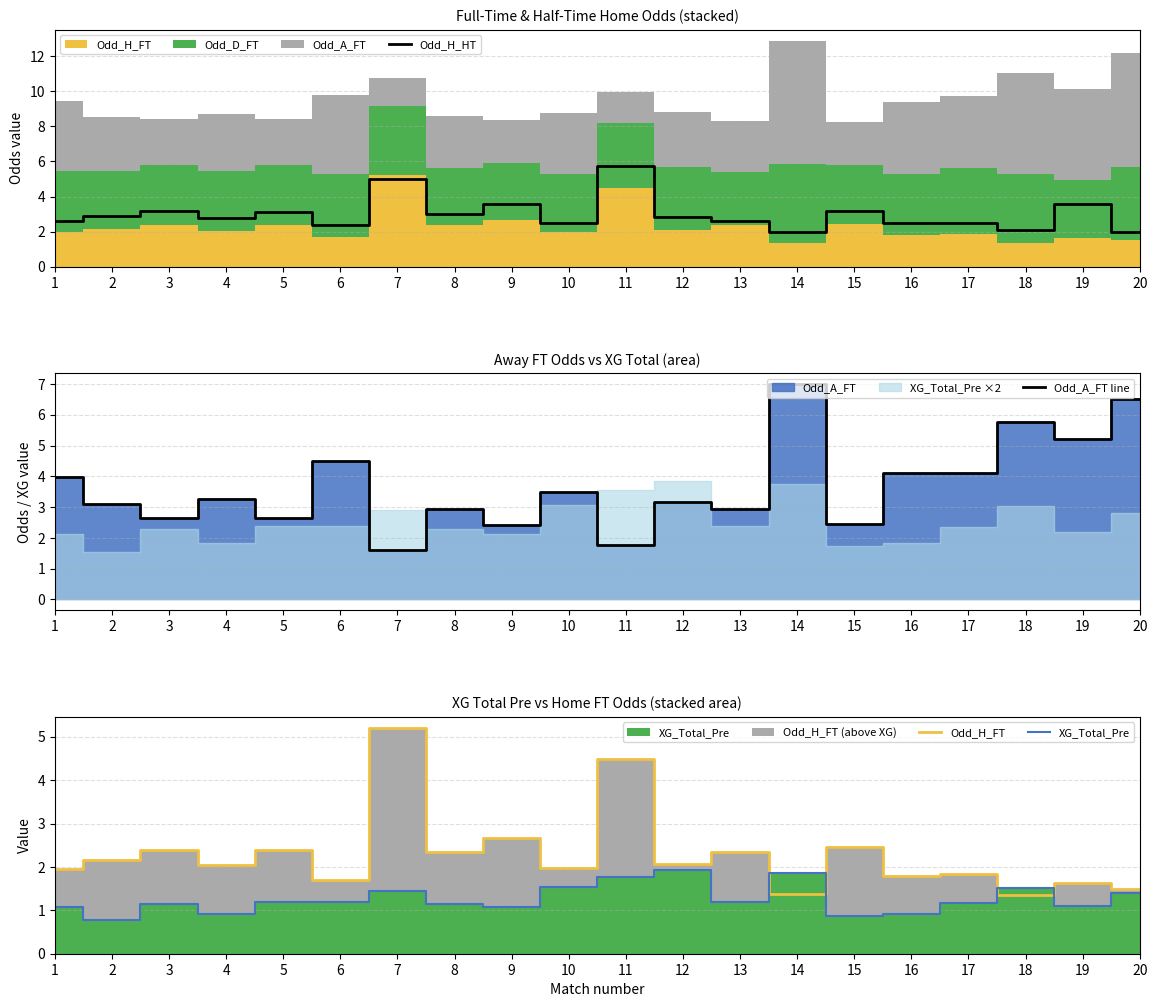

What is the lowest value of the Odd_H_FT series?

1.4